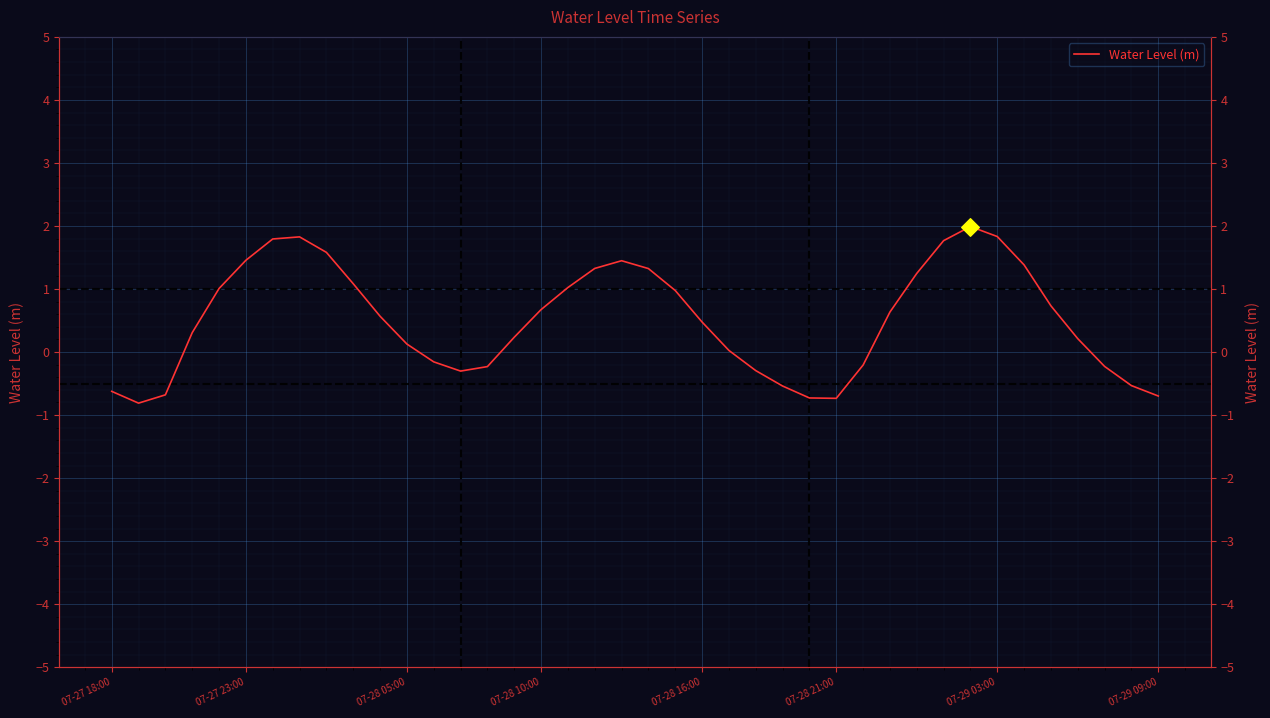

Between 07-27 18:00 and 8, which is larger?

8